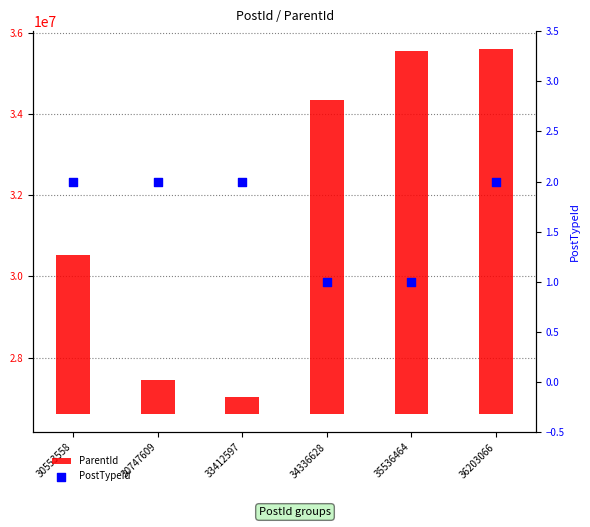

Which series contains the lowest Y value?

PostTypeId